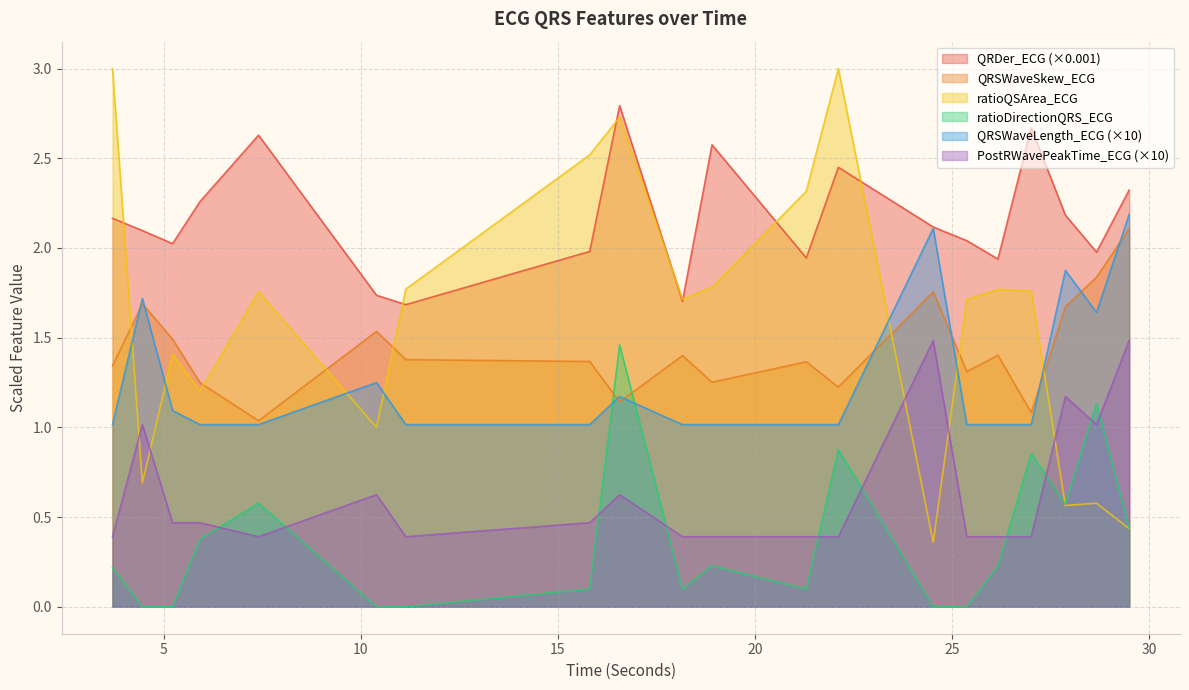

True or false: QRDer_ECG and ratioDirectionQRS_ECG intersect in this chart.

False